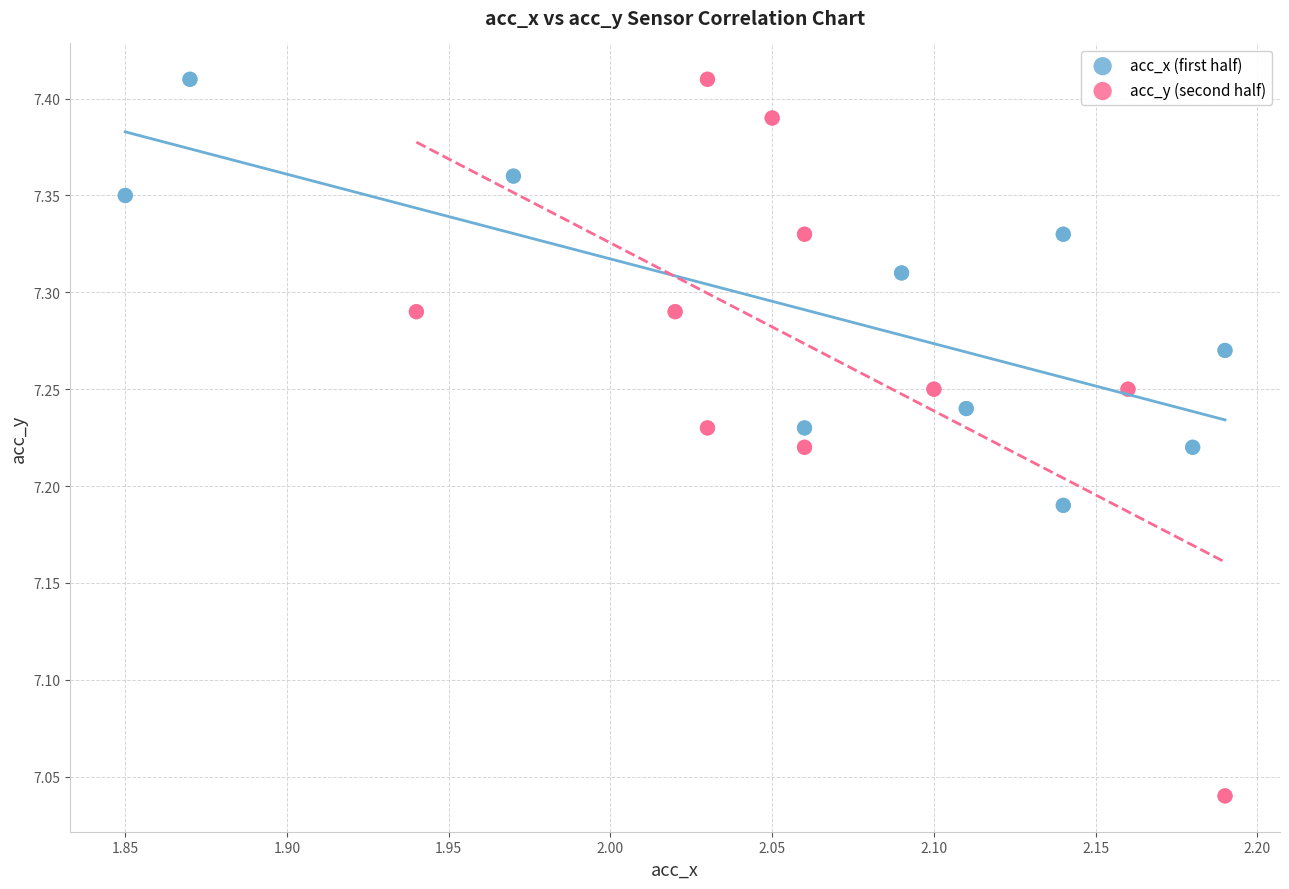

What are all the series names shown in the legend?

acc_x (first half), acc_y (second half)